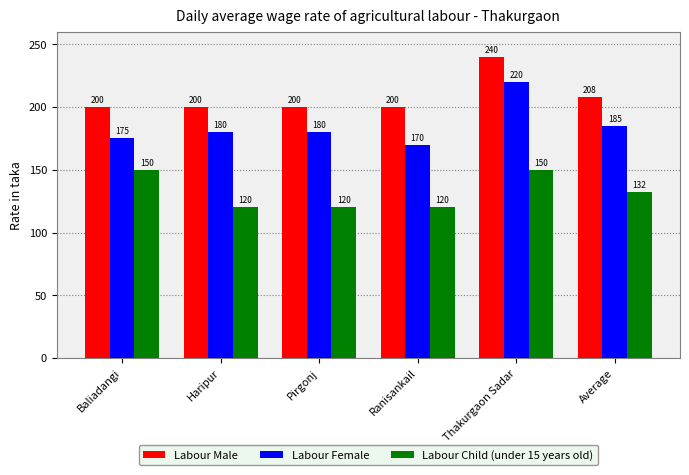

What is the difference between the maximum and minimum values in the Labour Male series?

40